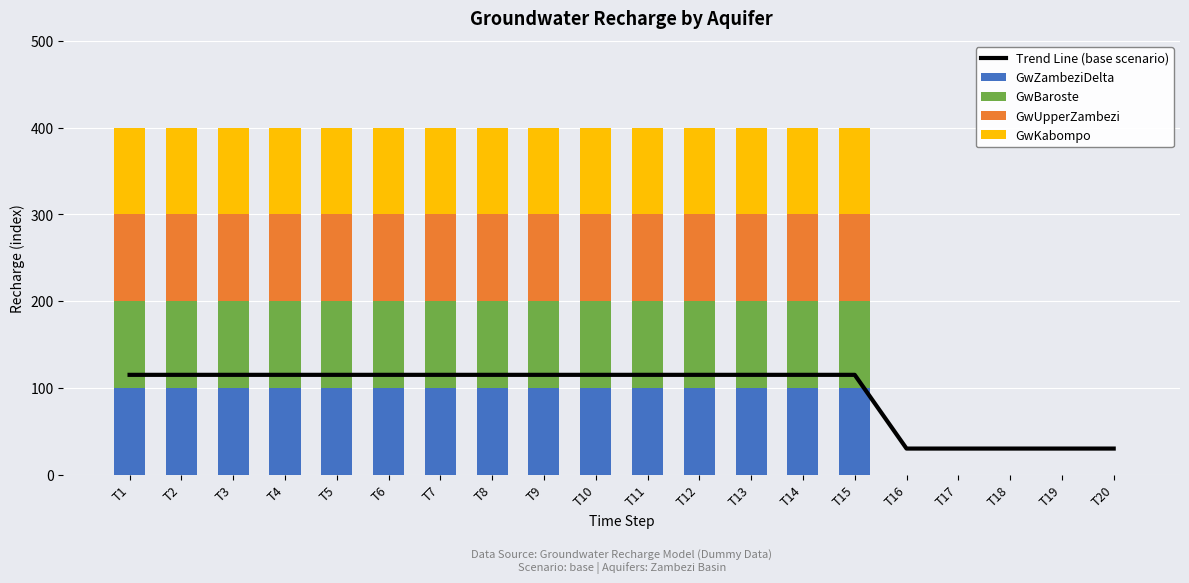

What is the spread (max minus min) of values at T9?

15